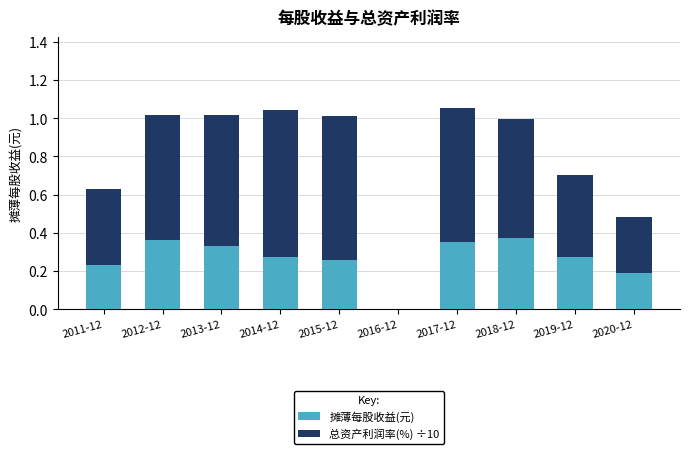

The 摊薄每股收益(元) series shows 0.4 at 2015-12. True or false?

False